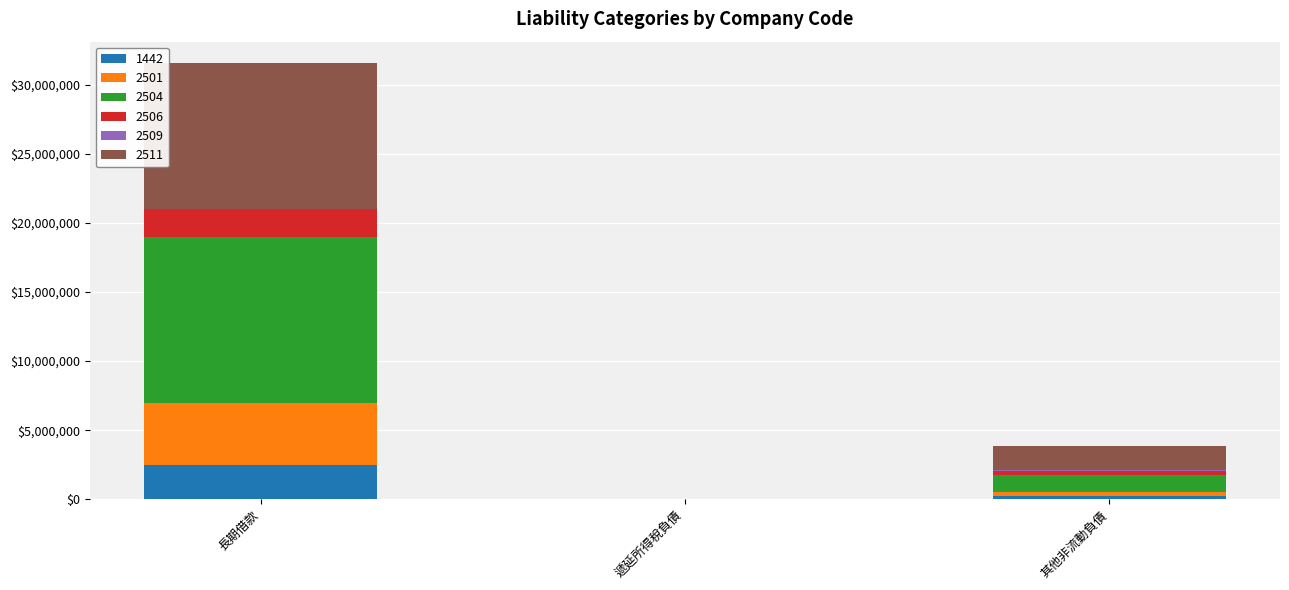

At which category is the sum across all series the highest?

長期借款